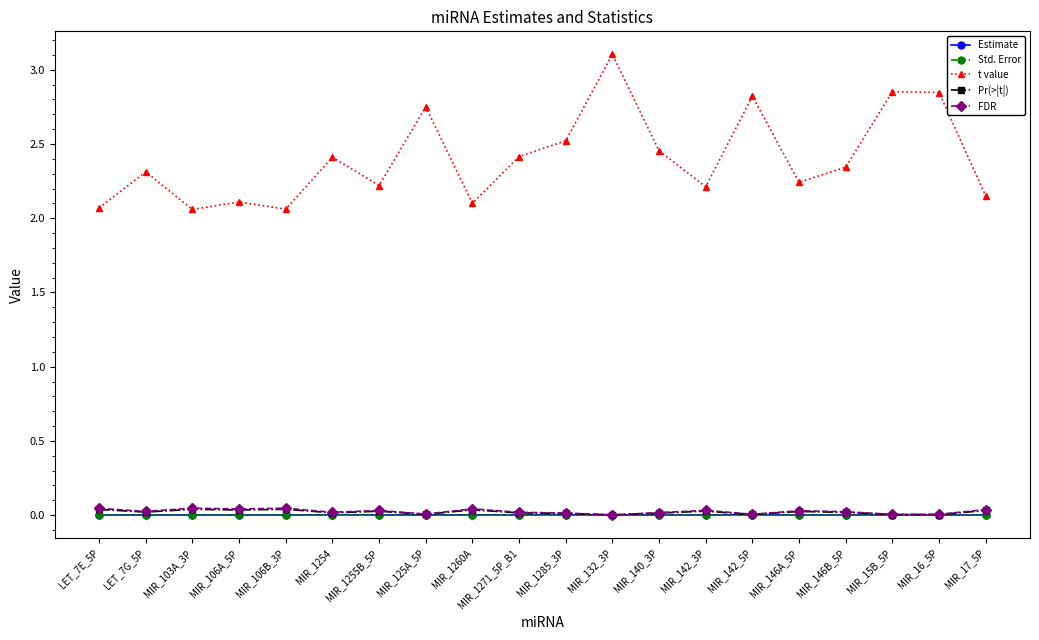

Is this an area chart (filled region under the line)?

No